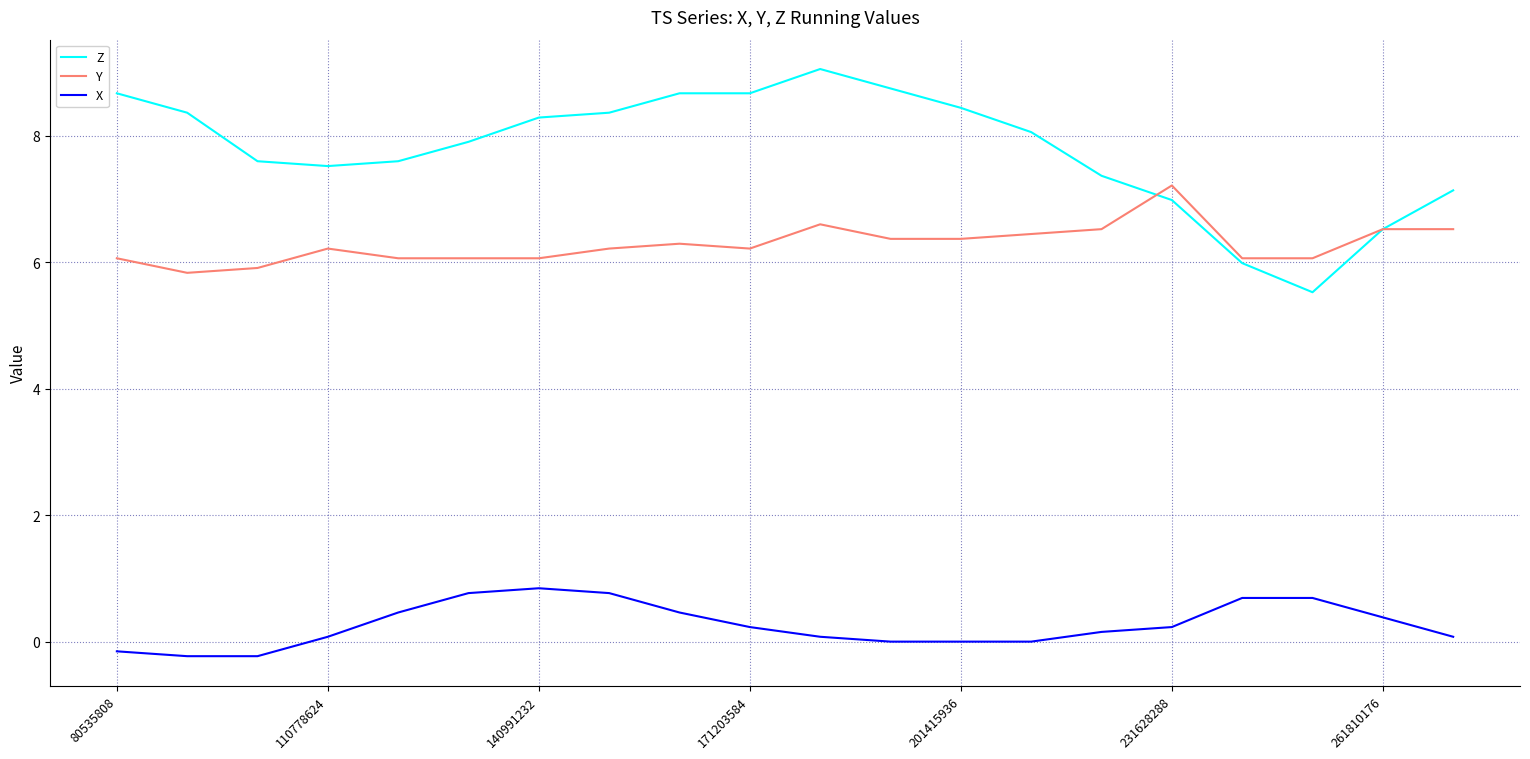

True or false: X and Y intersect in this chart.

False